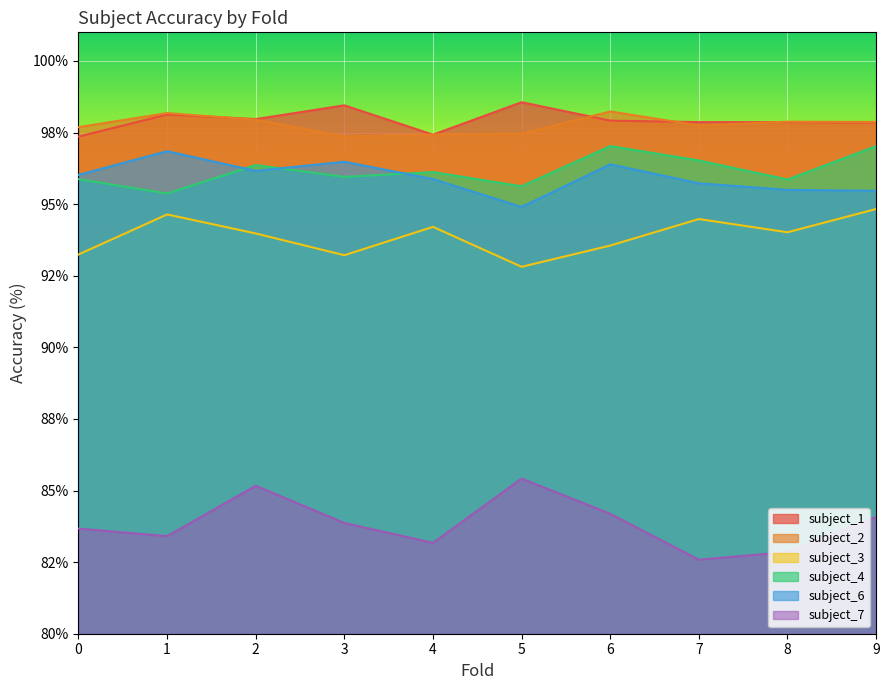

What is the value of the subject_3 point at the 2nd from the left?

94.6